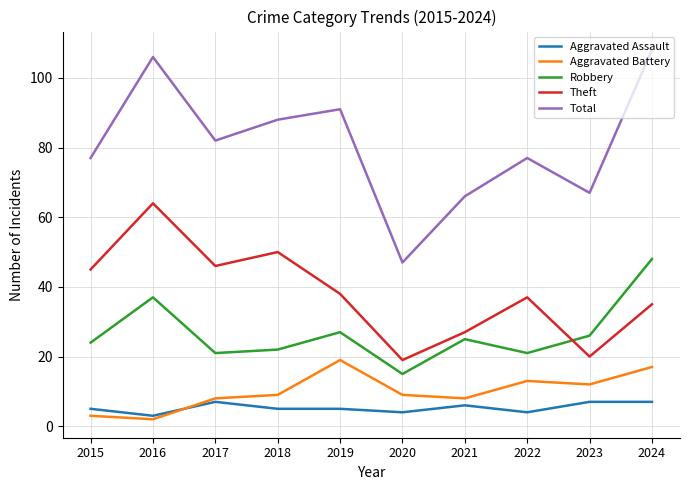

Which series has the largest total across all categories?

Total